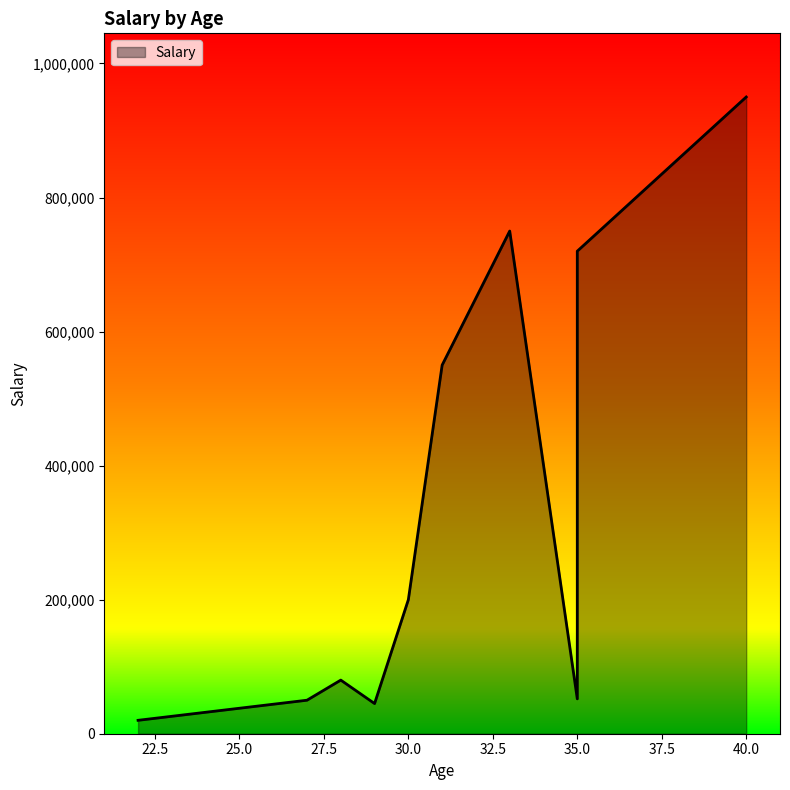

What is the smallest value displayed?

20000